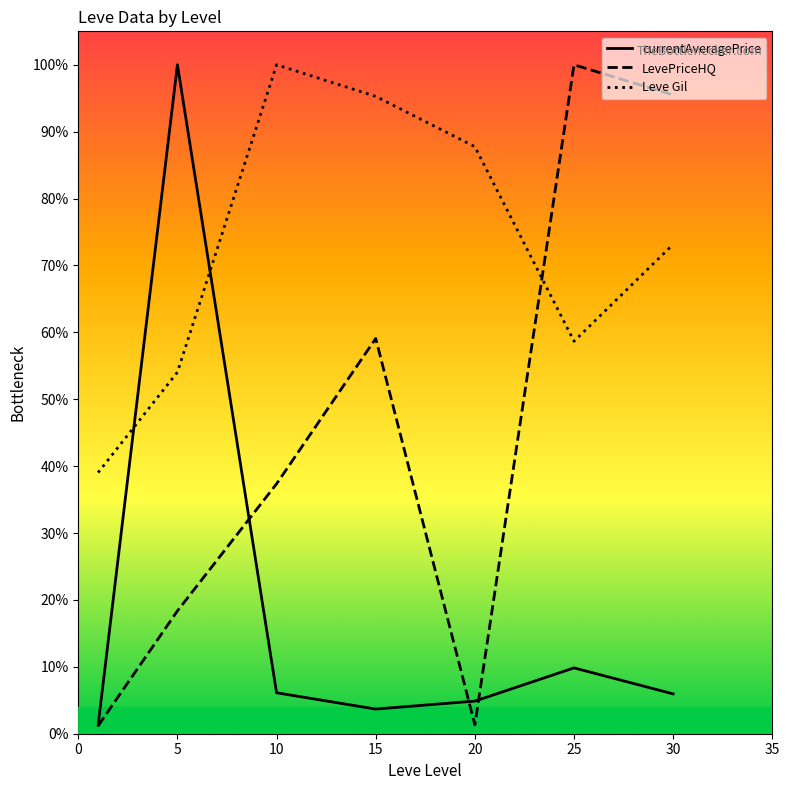

In Leve Gil, how many points are higher than both neighbors (excluding endpoints)?

1